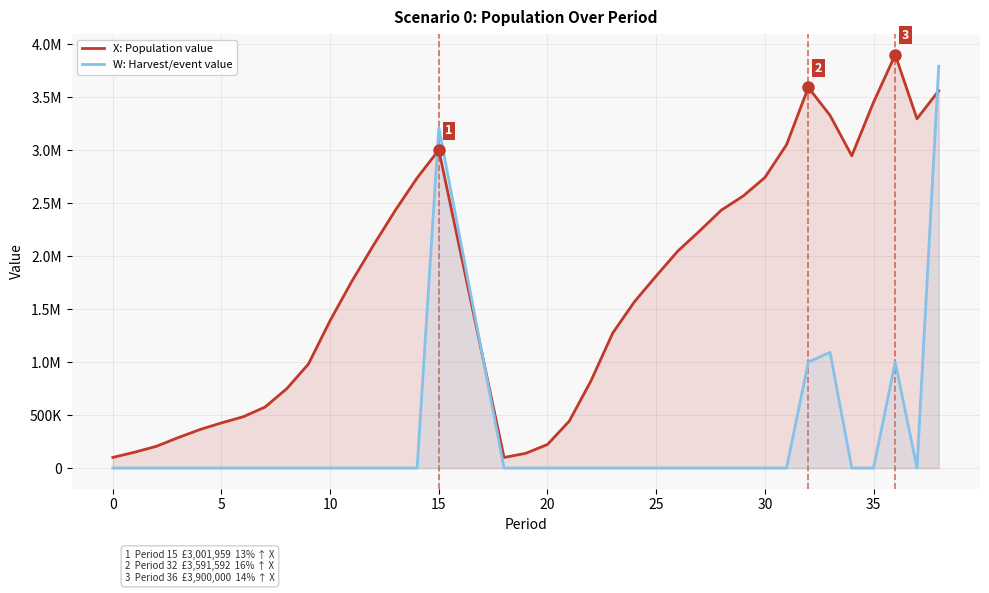

Where does the X: Population value series first go above 1763378?

11